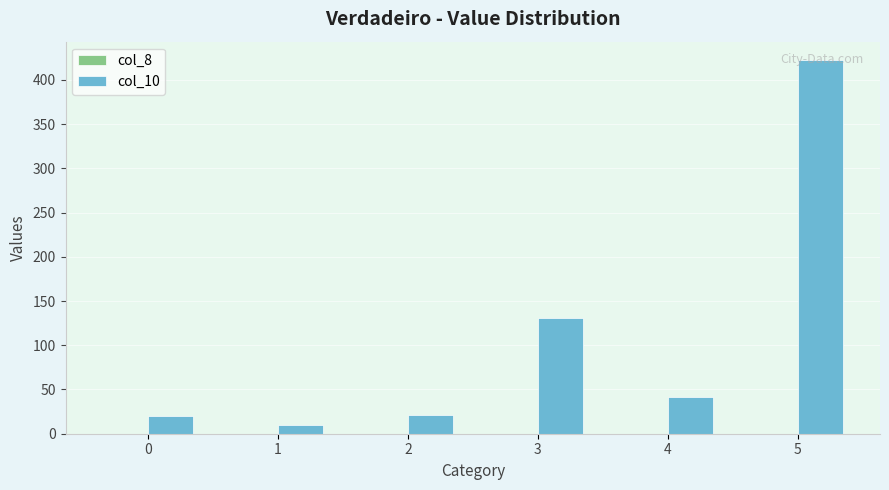

How many distinct data groups are displayed?

1